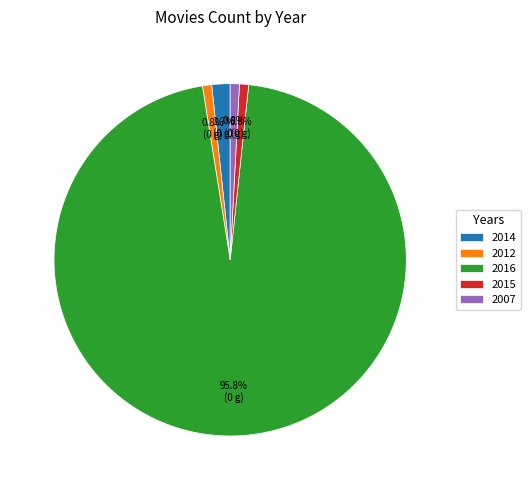

Is the sum of 2014 and 2016 greater than half?

Yes